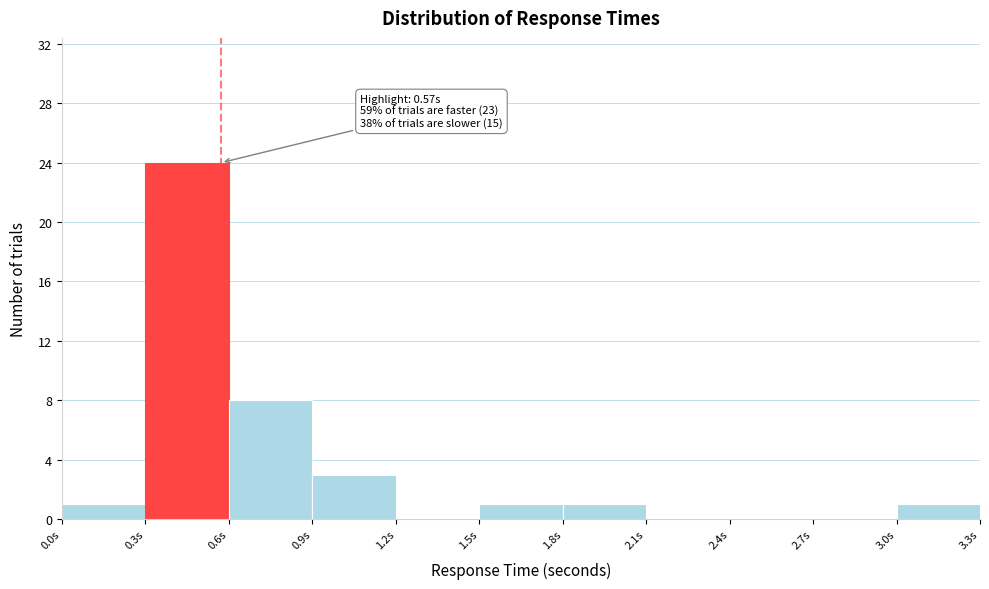

Over which range of the x-axis is the bar tallest?

0.3 to 0.6